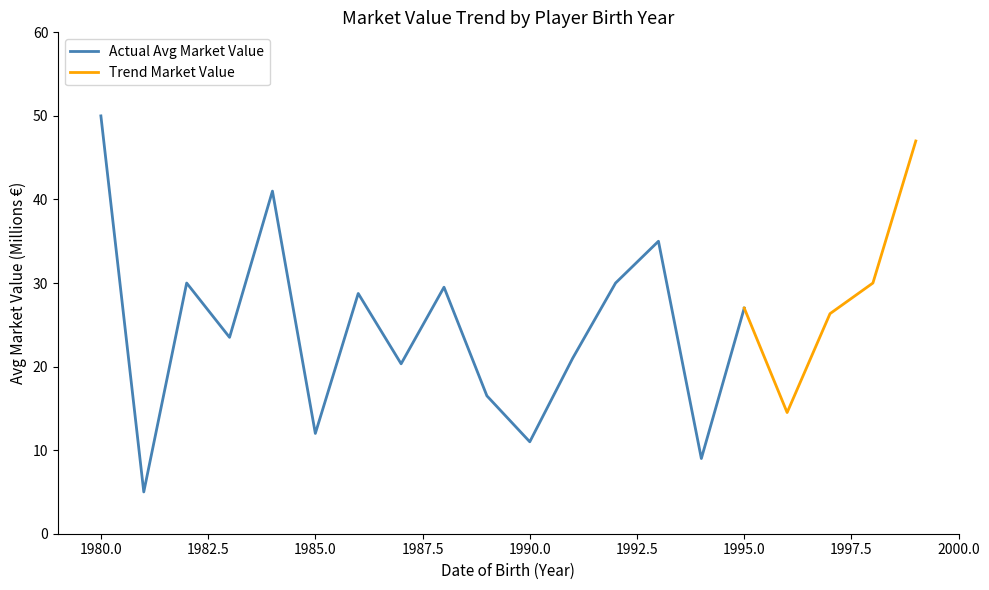

The Actual Avg Market Value series shows 88.3 at 1980.0. True or false?

False